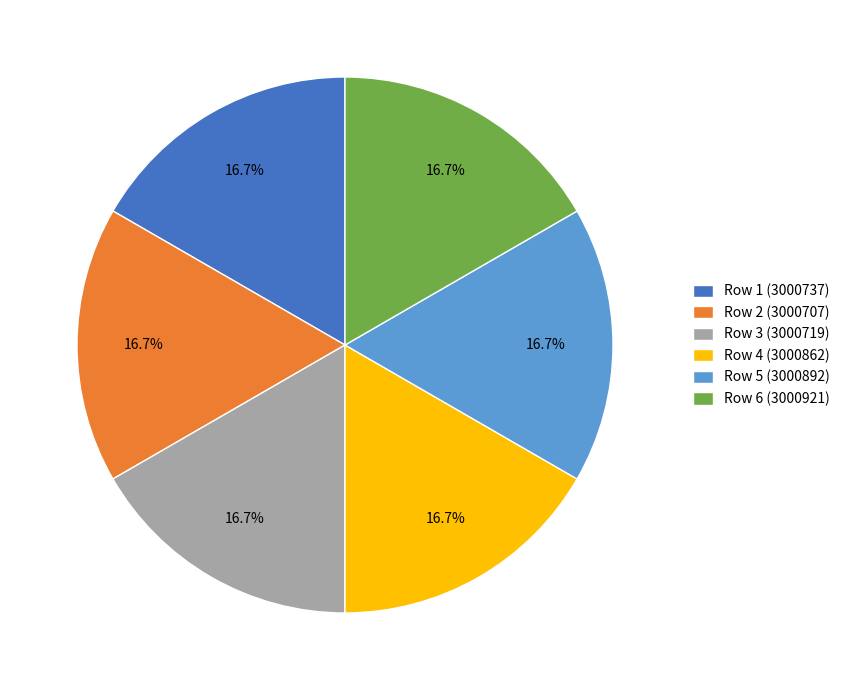

True or false: Row 4 (3000862) accounts for 17% of the total.

True